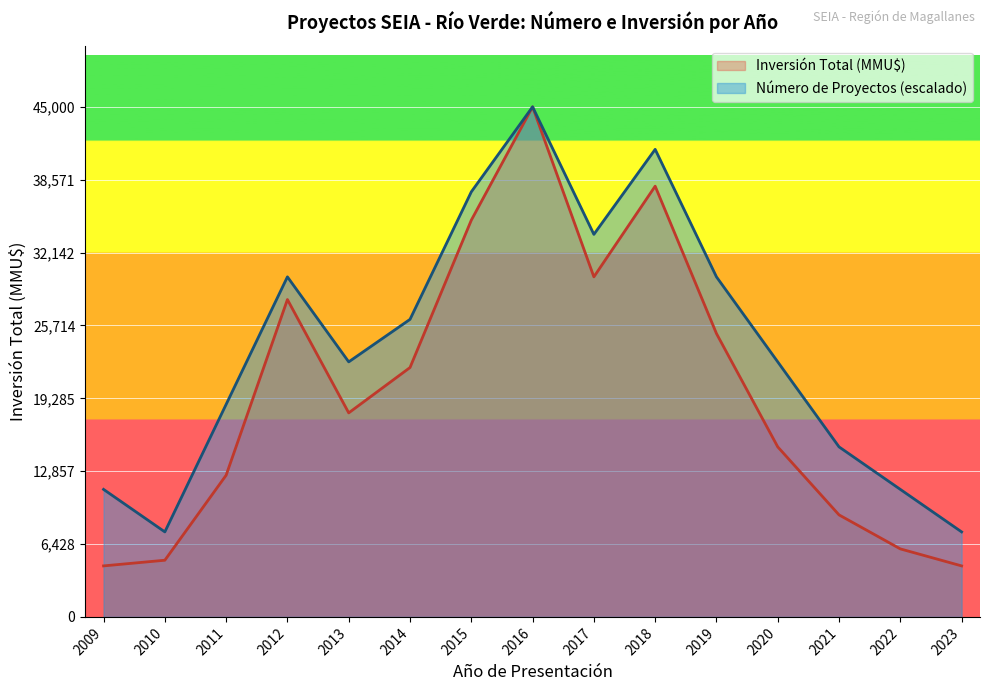

Is the value of Inversión Total (MMU$) at 2011 greater than the value of Número de Proyectos at 2009?

Yes